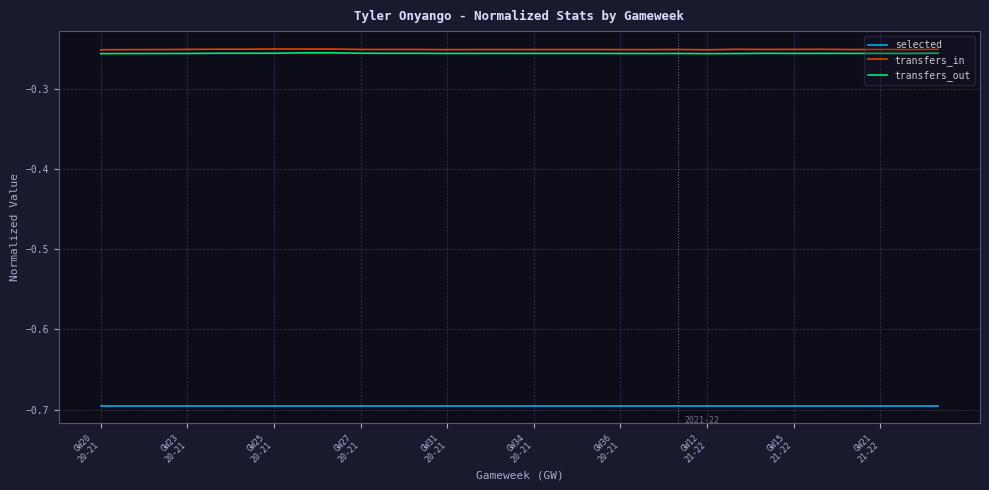

True or false: transfers_in and selected intersect in this chart.

False